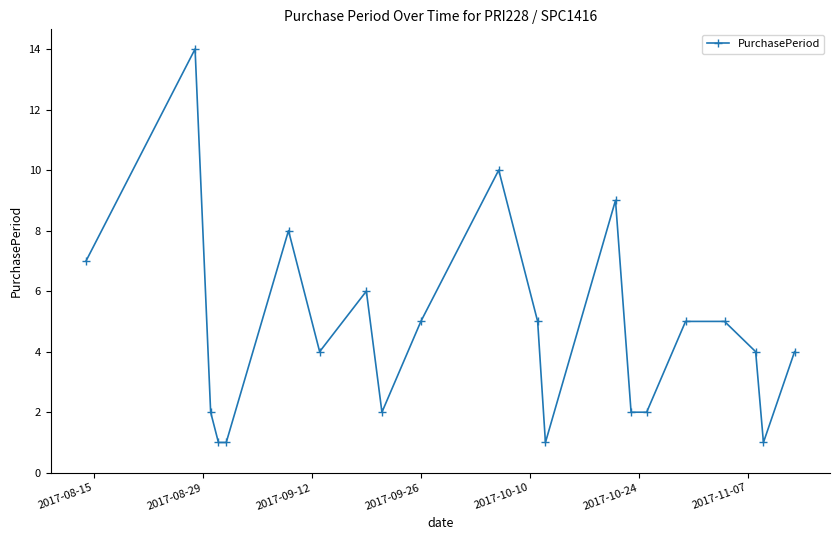

What is the value of the 12th point from the left?

5